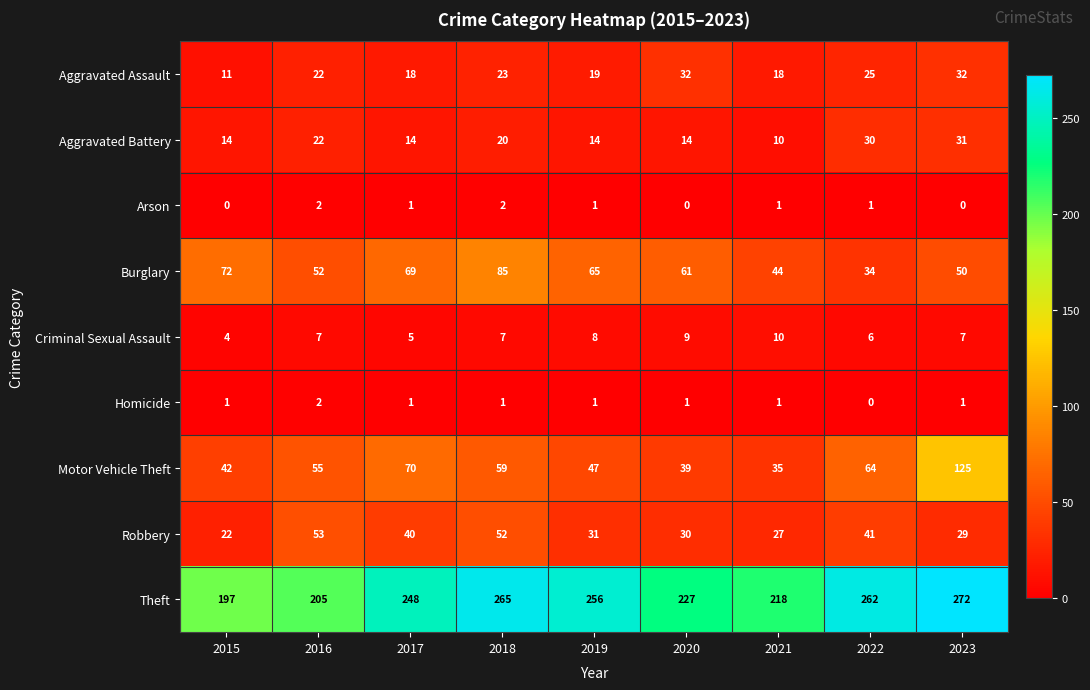

What is the approximate value of Motor Vehicle Theft at 2015, to the nearest 10?

40